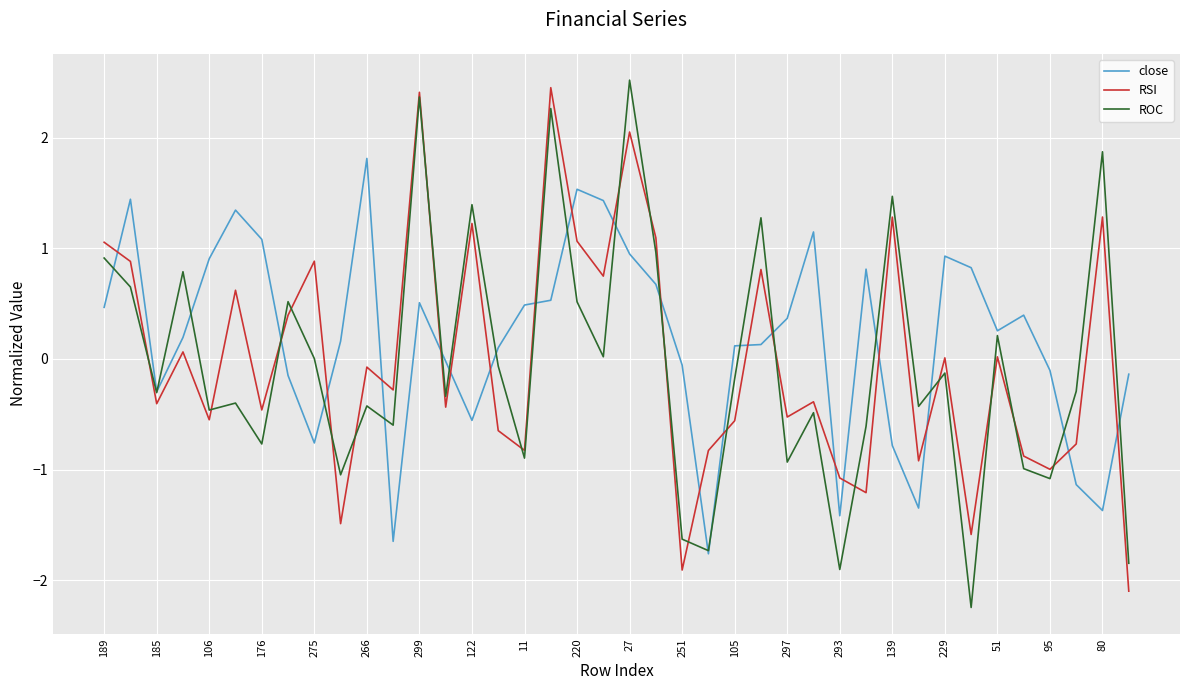

Which series ends up on top after the final intersection of close and ROC?

close